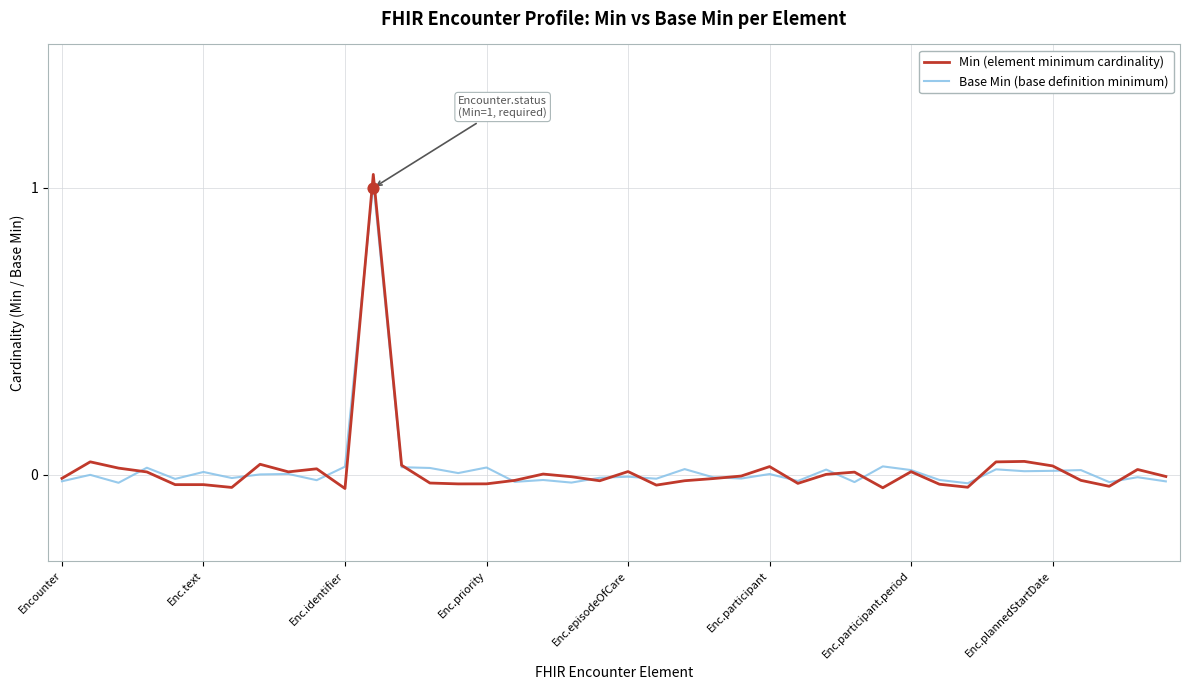

Which series has the largest Y range (max minus min)?

Min (element minimum cardinality)